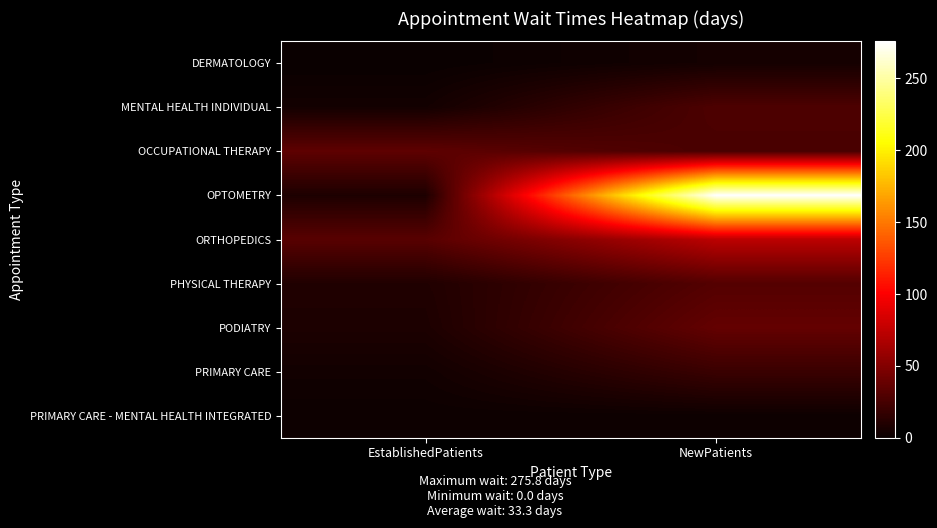

At which category is the sum across all series the highest?

NewPatients